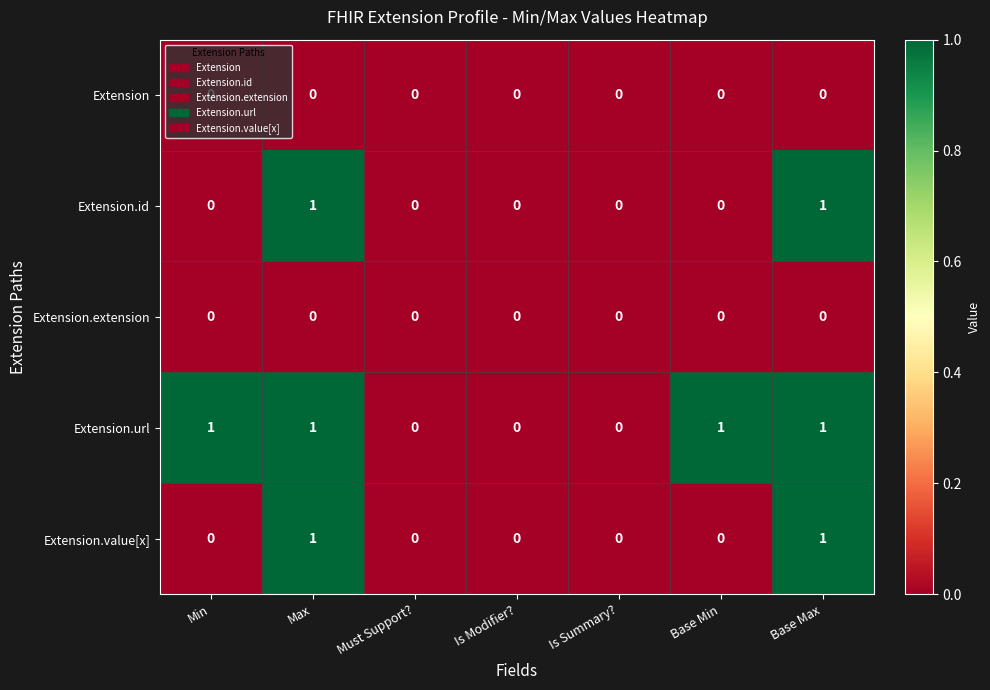

Between Min and Is Modifier?, which series saw the biggest shift?

Extension.url